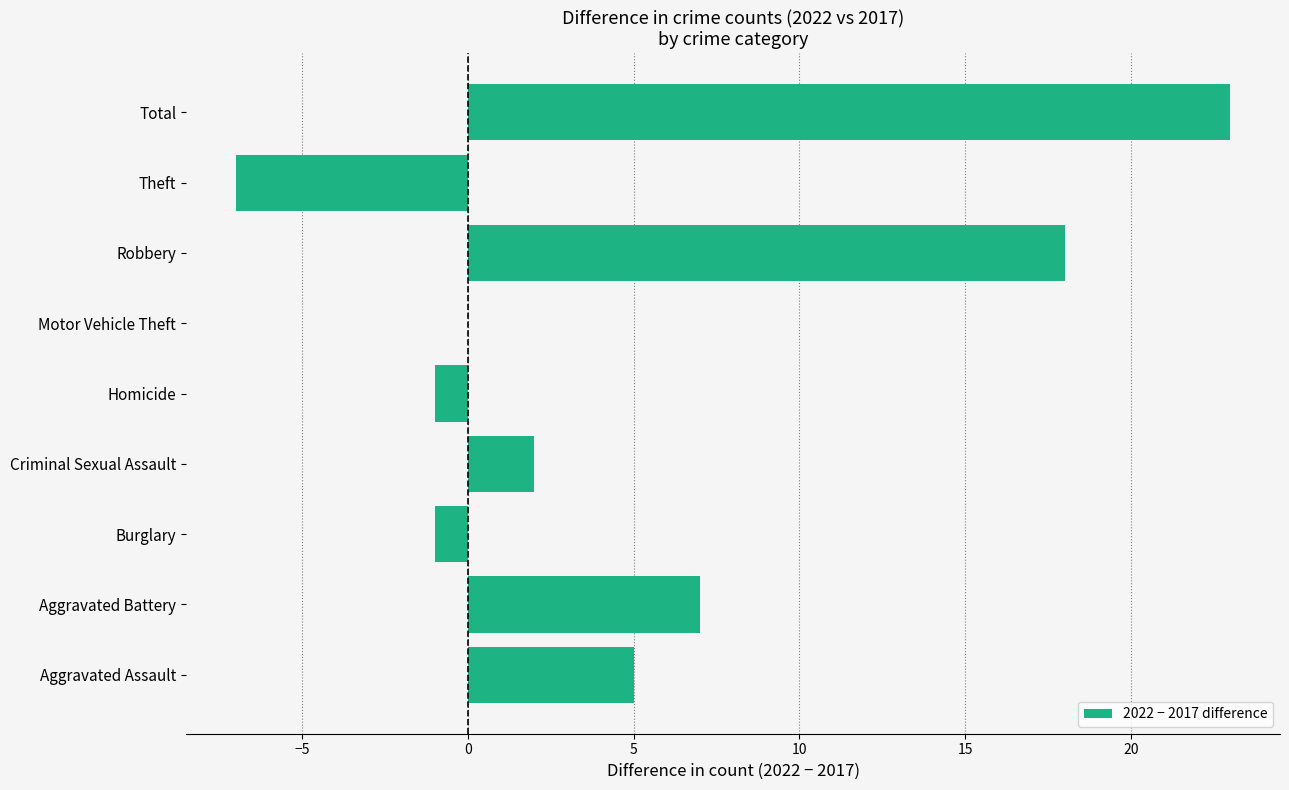

Reading bottom to top, what are all the values shown in this chart?

Aggravated Assault=5	Aggravated Battery=7	Burglary=-1	Criminal Sexual Assault=2	Homicide=-1	Motor Vehicle Theft=0	Robbery=18	Theft=-7	Total=23